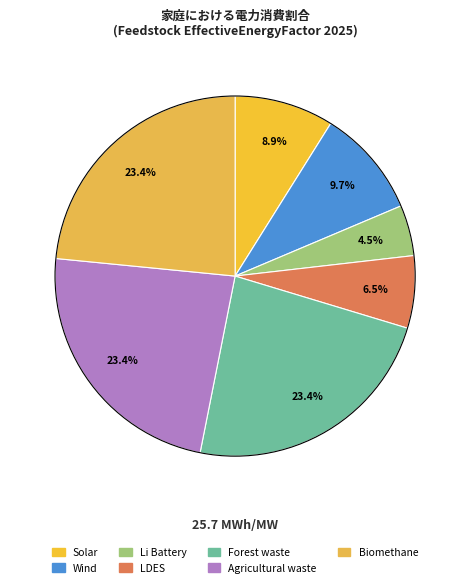

Is there any slice that represents more than half of the pie?

No